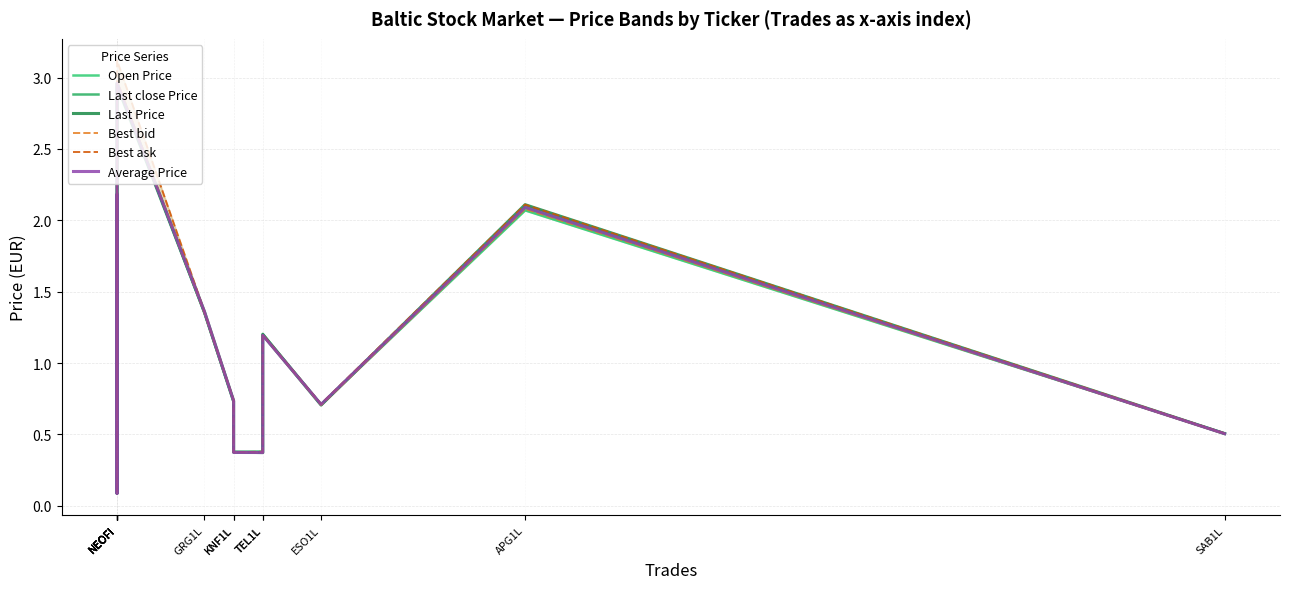

What is the sum of all Last close Price values?

16.7